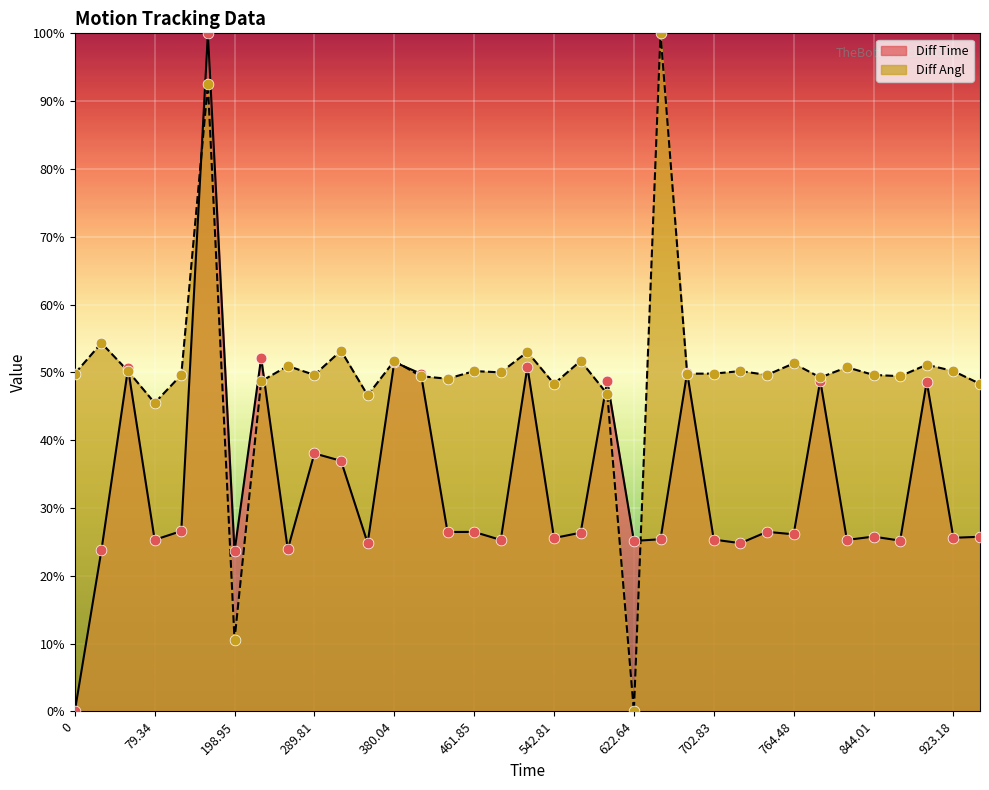

Which series has the largest Y range (max minus min)?

Diff Time